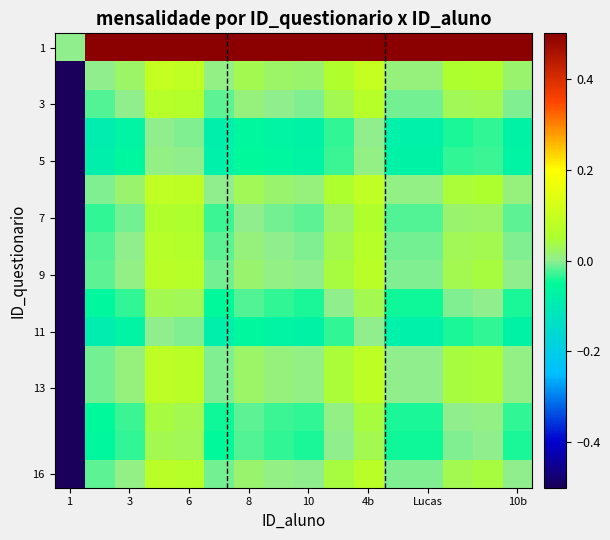

Which series has the largest total across all categories?

1